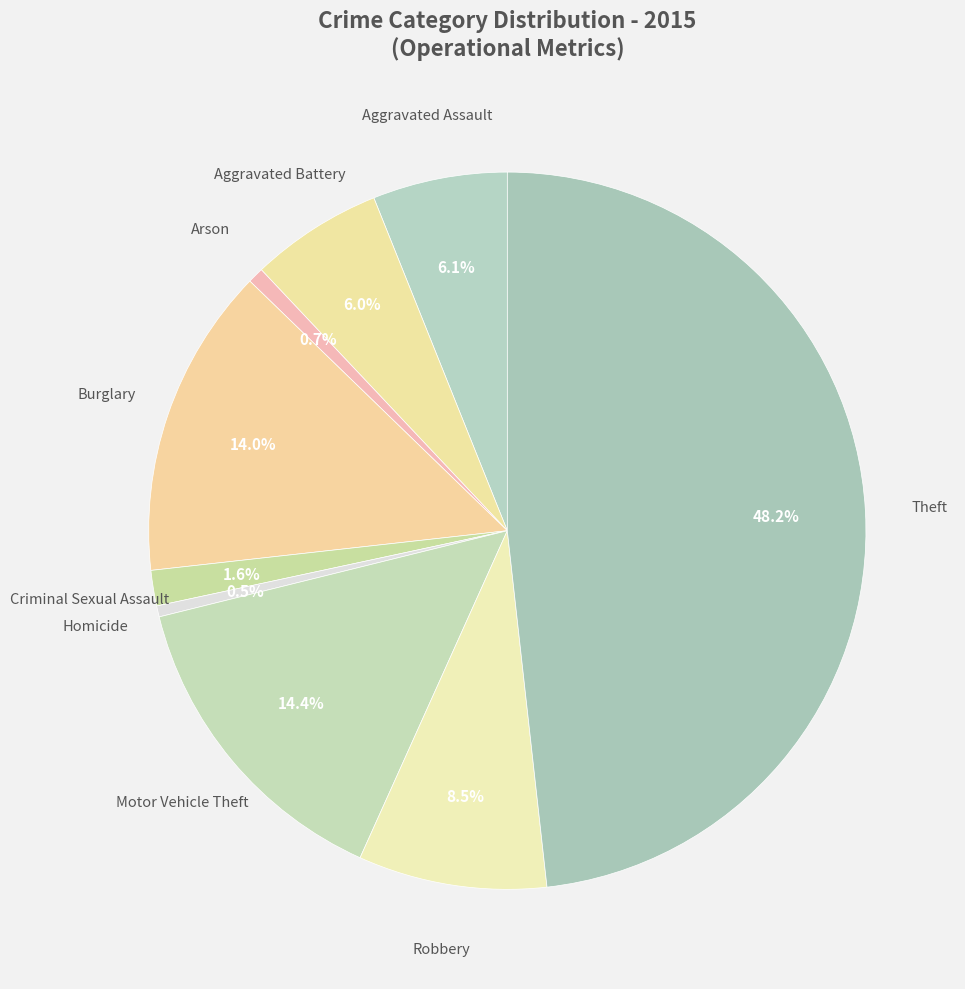

Which category has the smallest portion of the pie?

Homicide